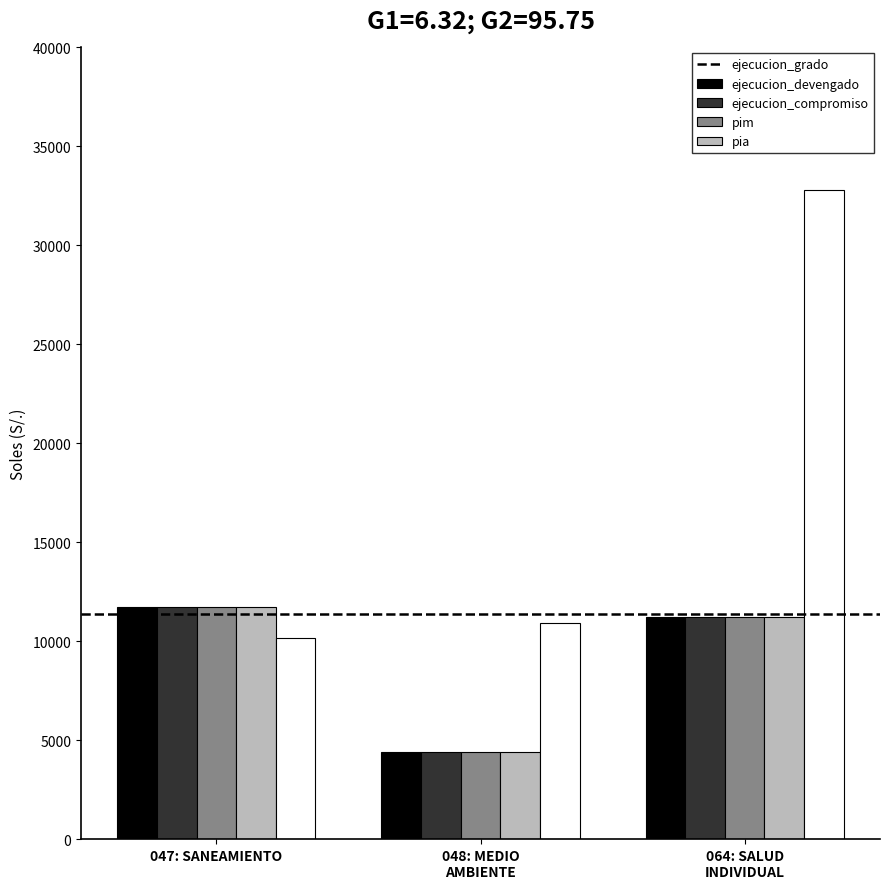

What is the maximum value shown in the chart?

32766